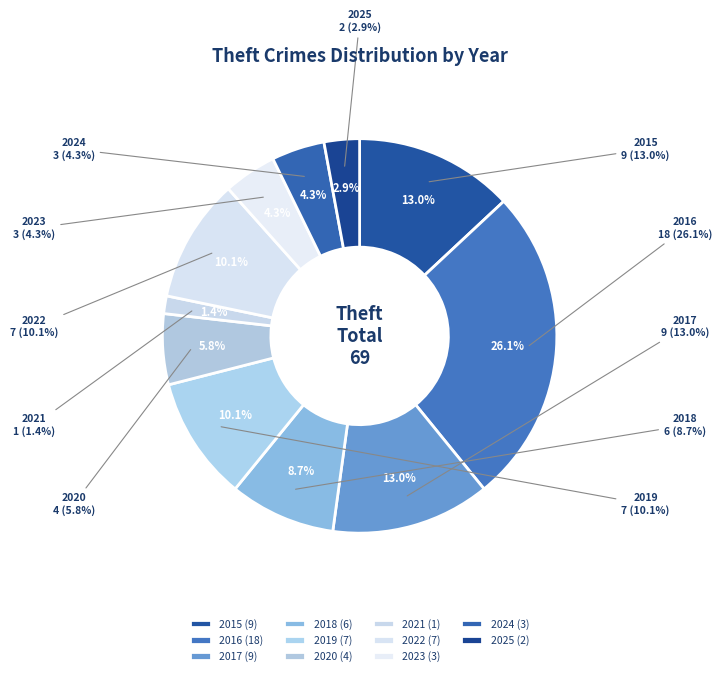

Does any single category account for the majority?

No